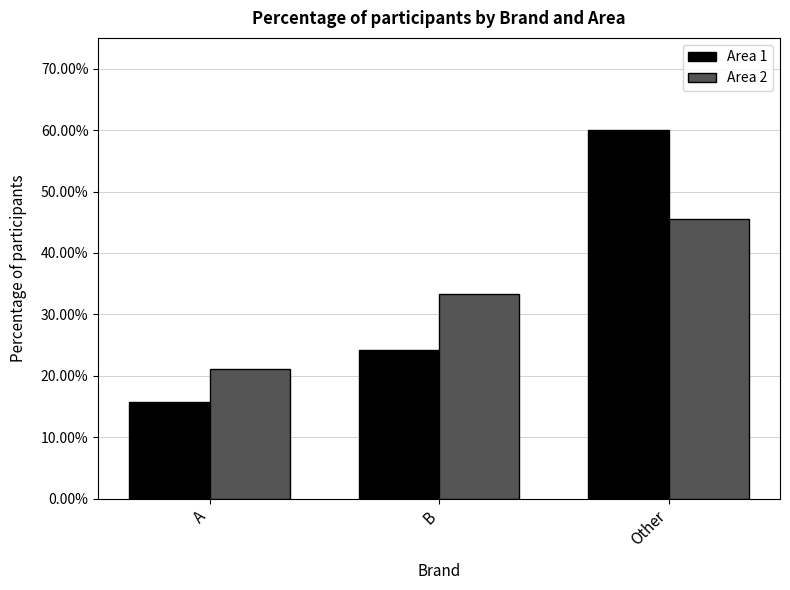

What is the label of the 3rd bar from the left?

Other